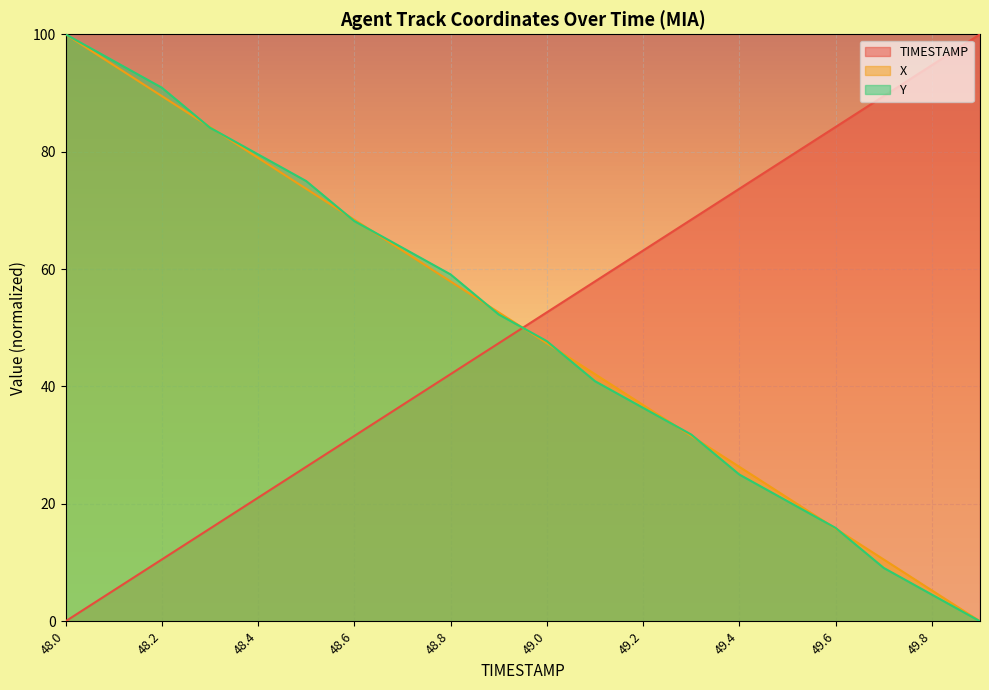

Which label corresponds to the largest value in the chart?

49.9